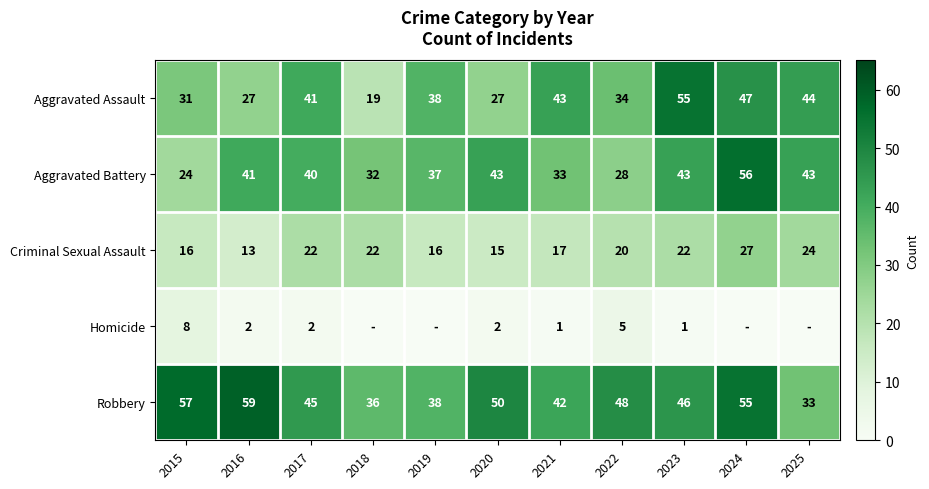

Read the Criminal Sexual Assault value at 2024.

27